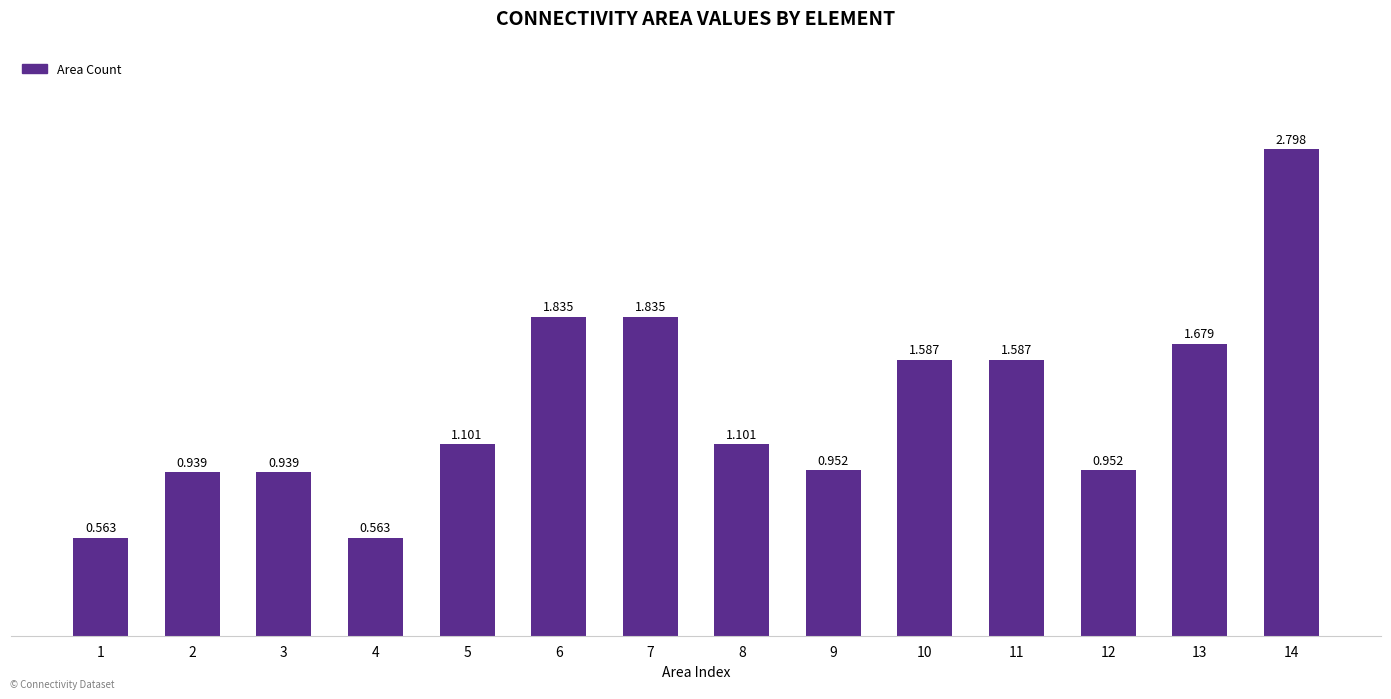

What is the sum of the values at 2 and 13?

2.6